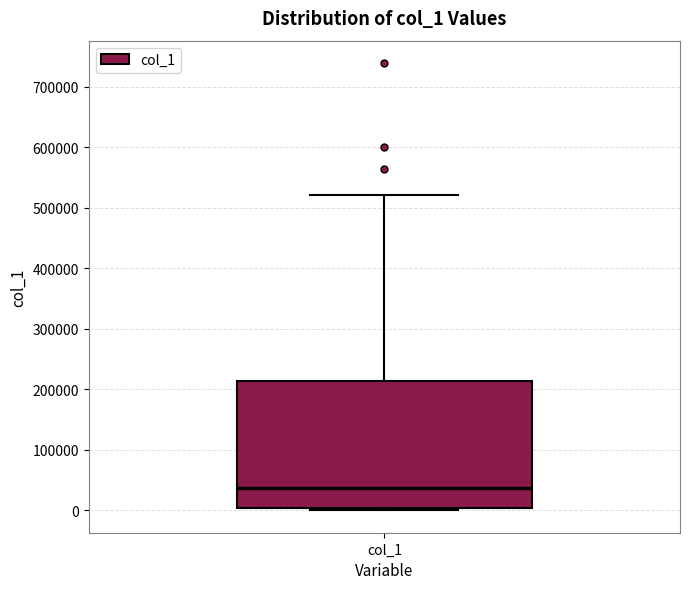

Transcribe this box plot: give where the median line is, the range the box spans, and where the two whiskers end, as read against the y-axis. The values are not printed on the chart, so give them approximately, as read against the axis.

median 40000, box 0 to 210000, whiskers 0 (just below the box's lower edge) to 520000